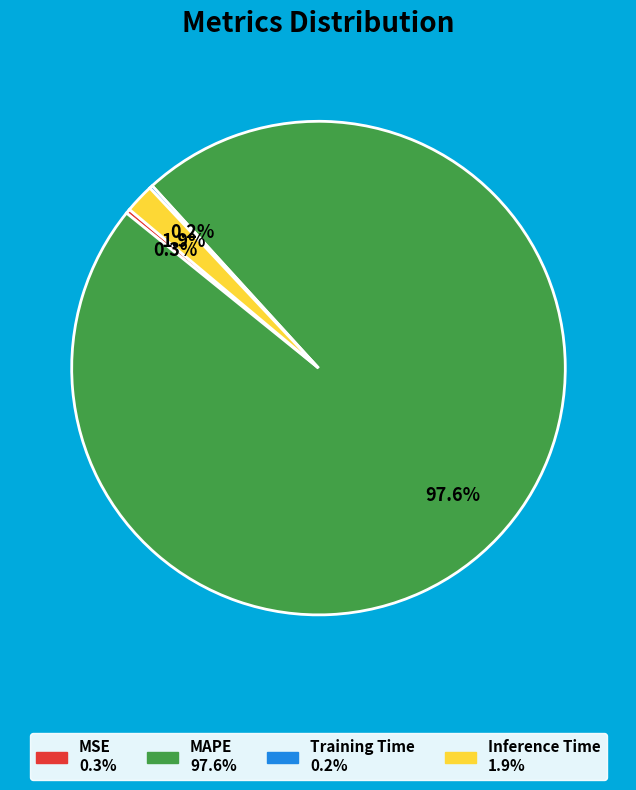

Which has a higher value, MAPE or MSE?

MAPE